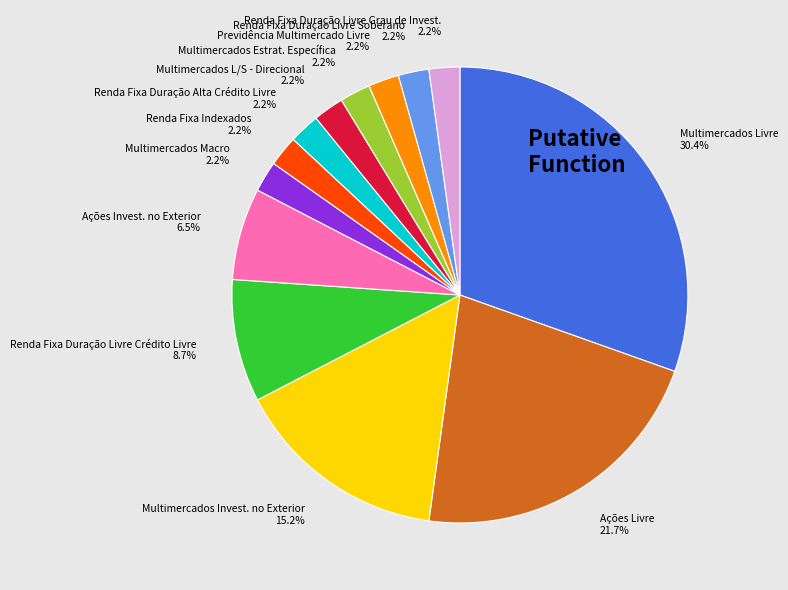

Is there a majority slice in this chart?

No